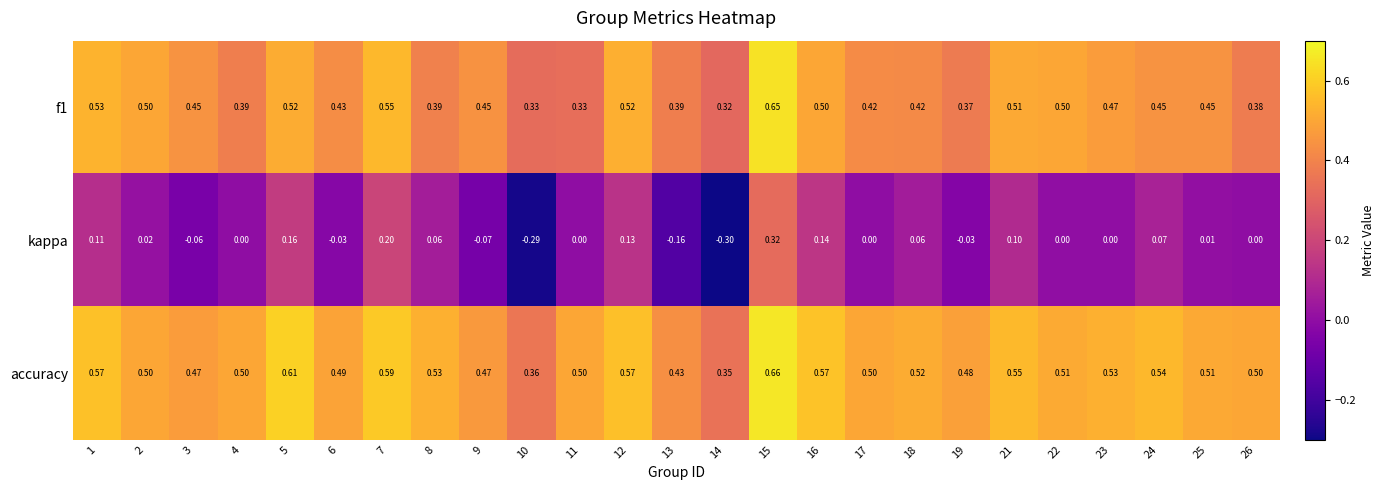

Is the value of accuracy at 12 greater than the value of kappa at 11?

Yes